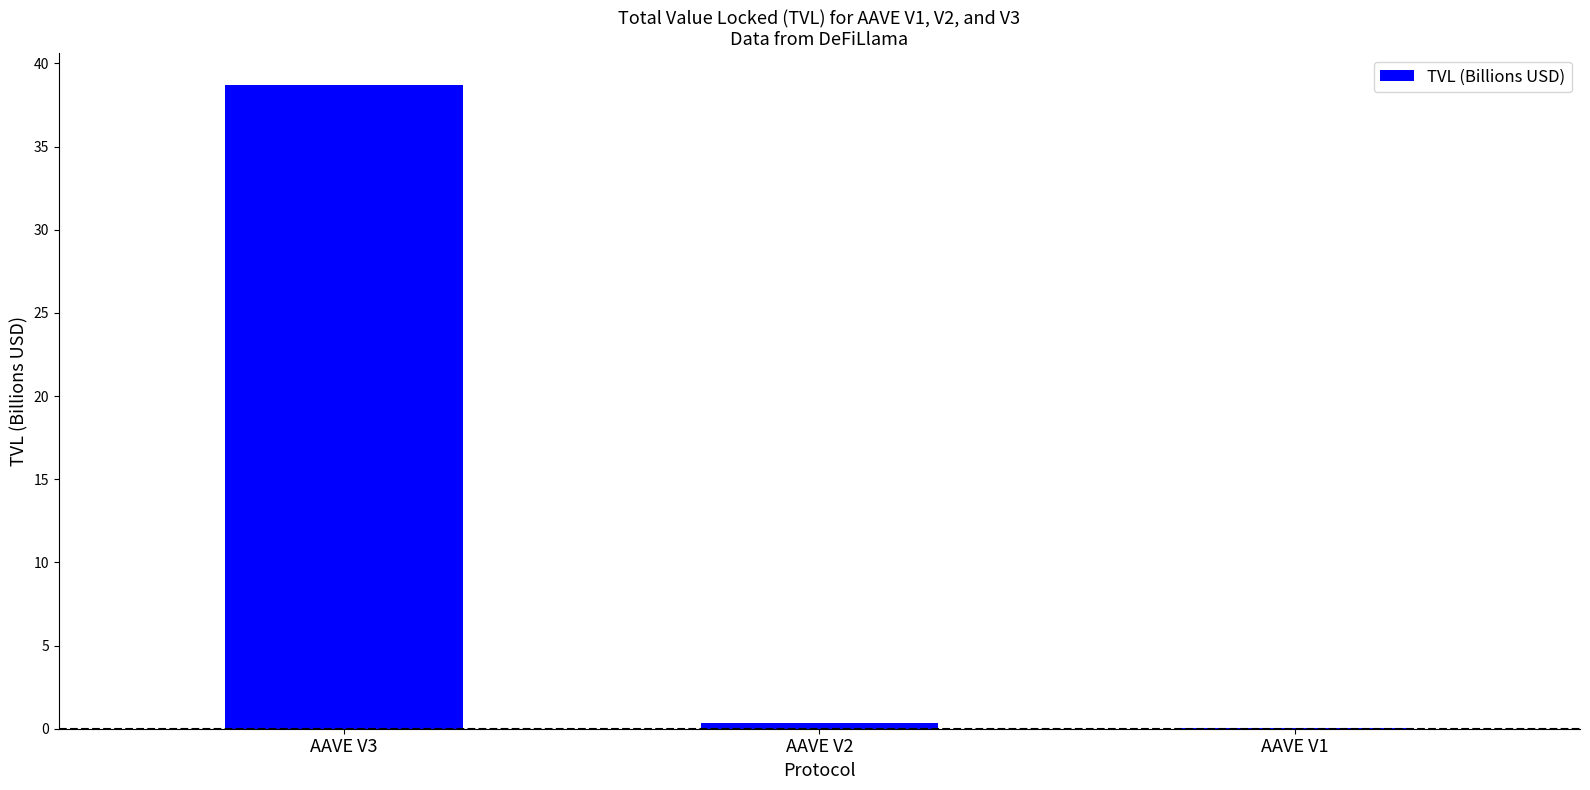

True or false: the data shows 0.0 at AAVE V1.

True